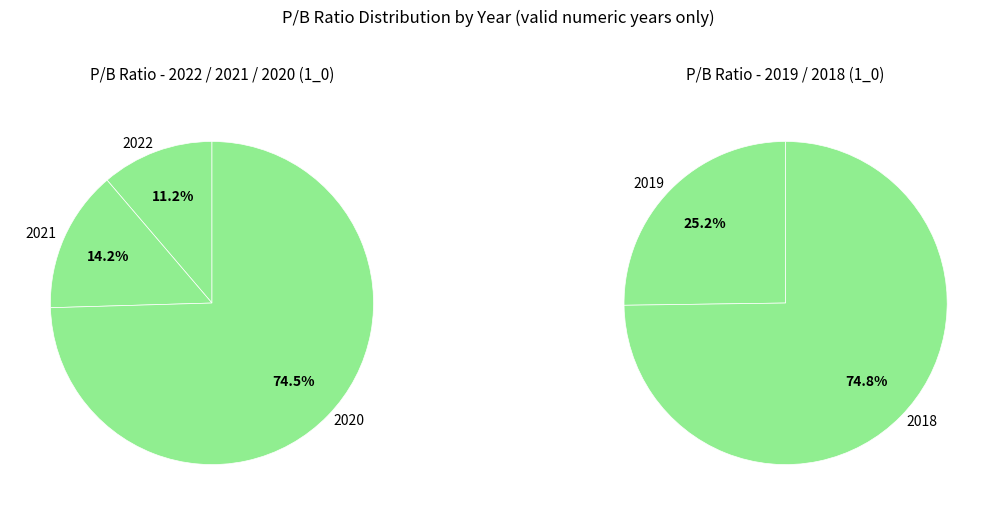

Rank the categories by value from lowest to highest.

2022, 2021, 2019, 2020, 2018